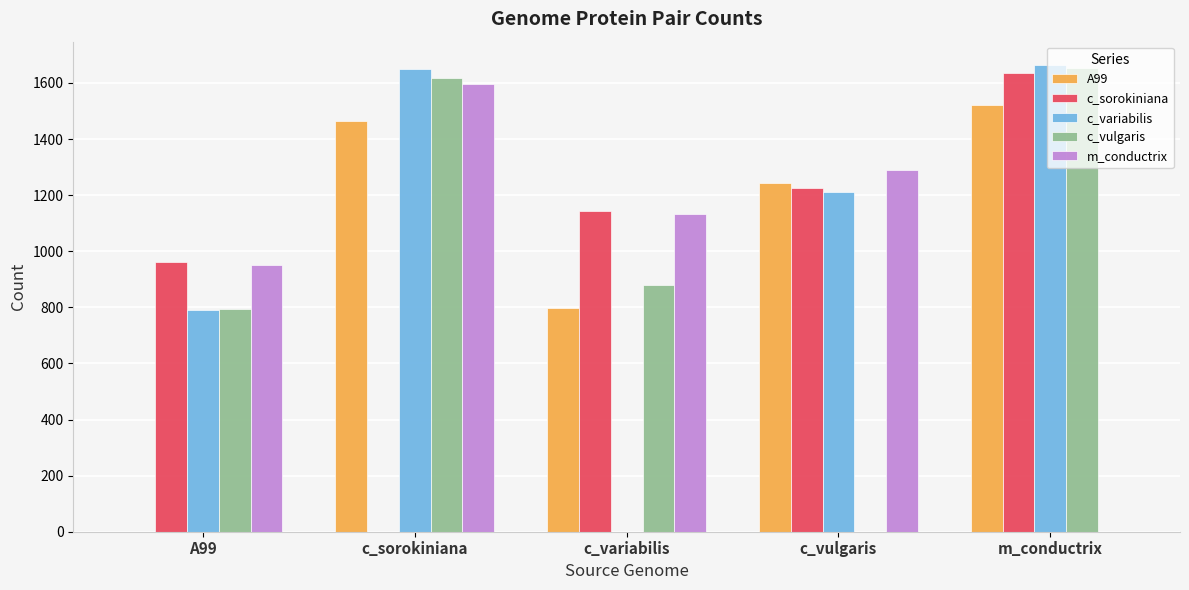

Reading left to right, extract all data points from this chart.

A99: 0	1466	796	1243	1521
c_sorokiniana: 960	0	1144	1224	1634
c_variabilis: 790	1651	0	1210	1664
c_vulgaris: 795	1617	879	0	1654
m_conductrix: 950	1597	1131	1291	0